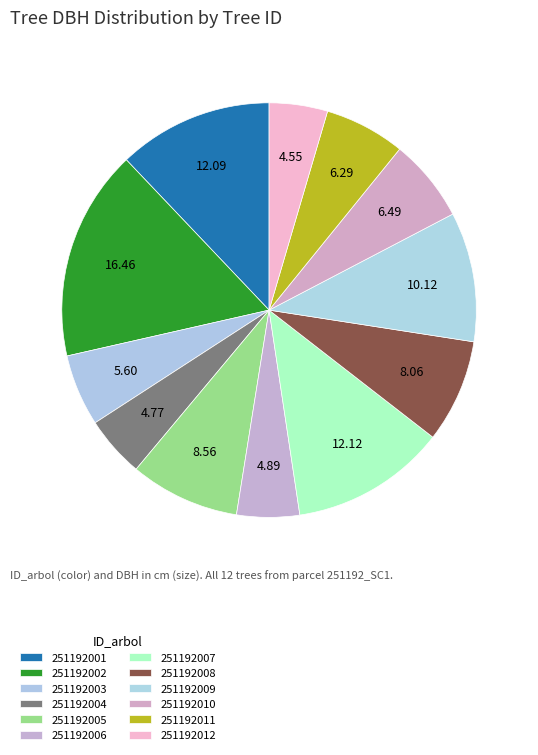

Which slice is the largest?

251192002